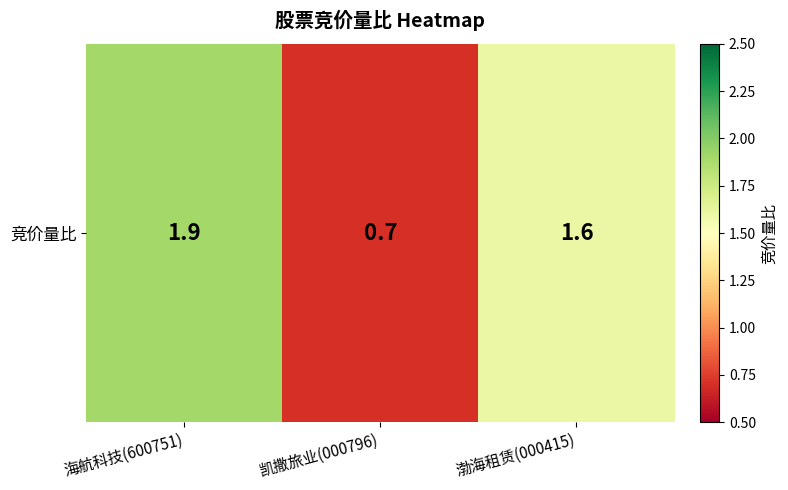

How many values exceed 1?

2